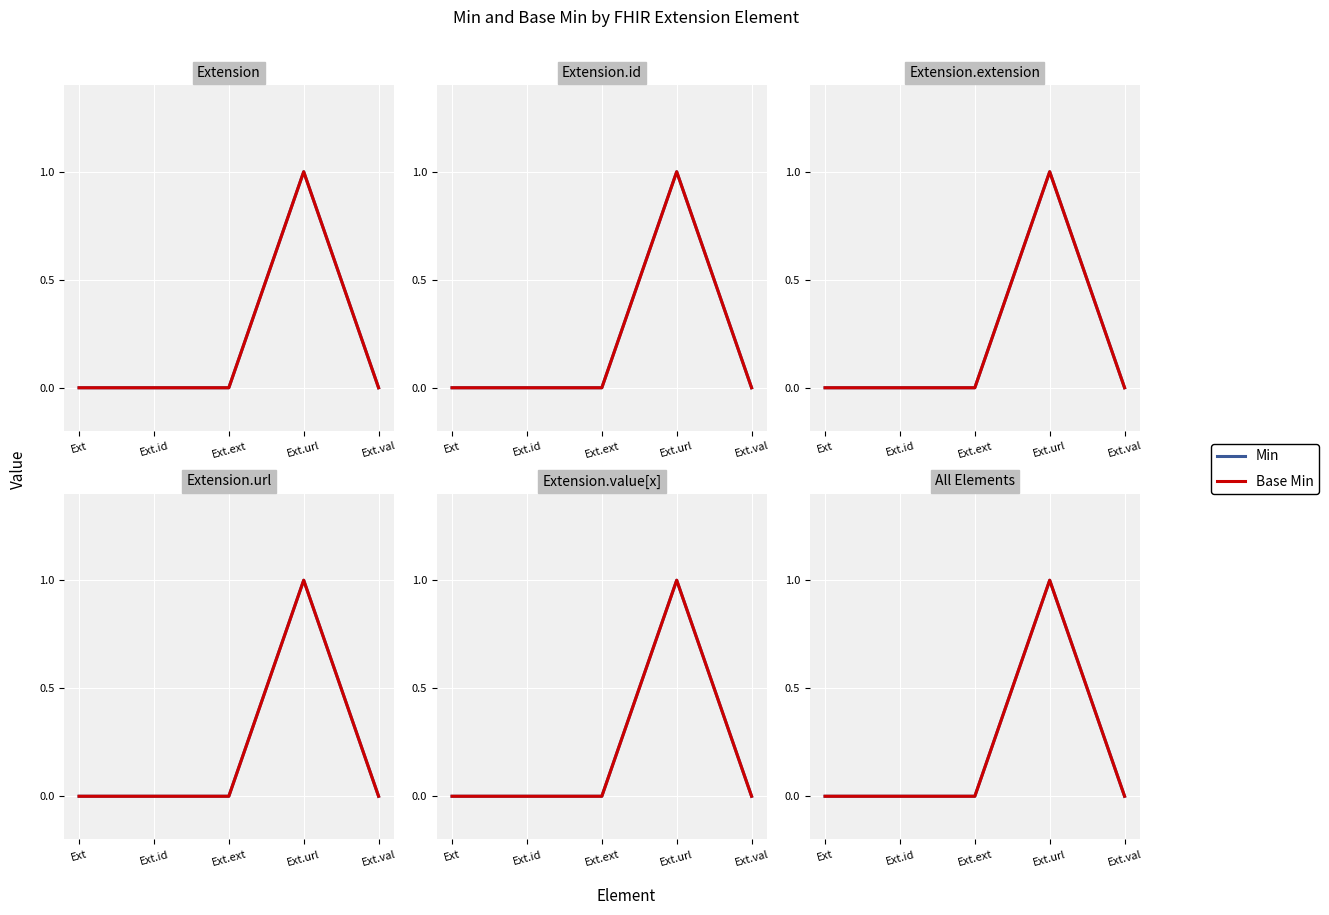

At which category is the sum across all series the highest?

Ext.url